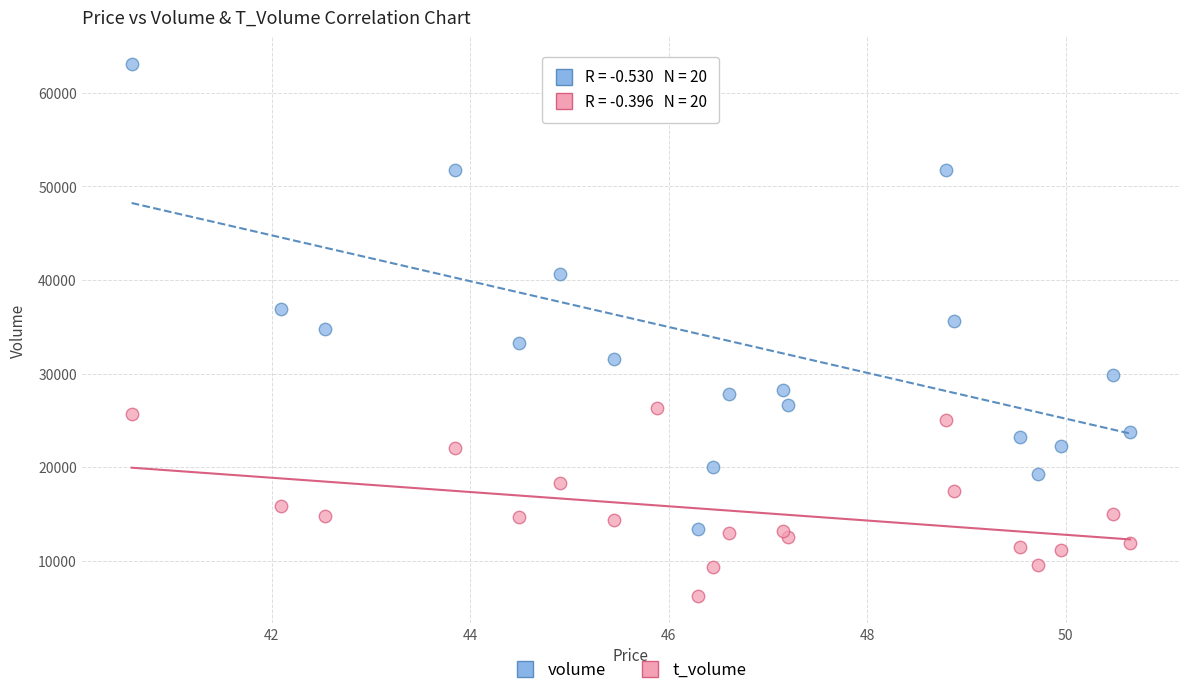

Which series has the largest Y range (max minus min)?

volume